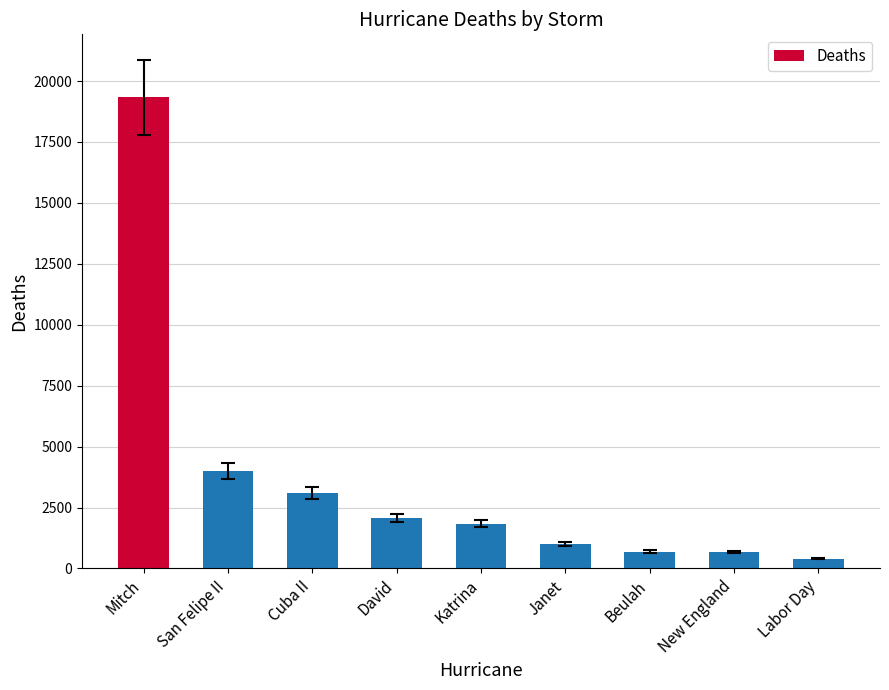

What is the value of the 7th bar from the left?

688